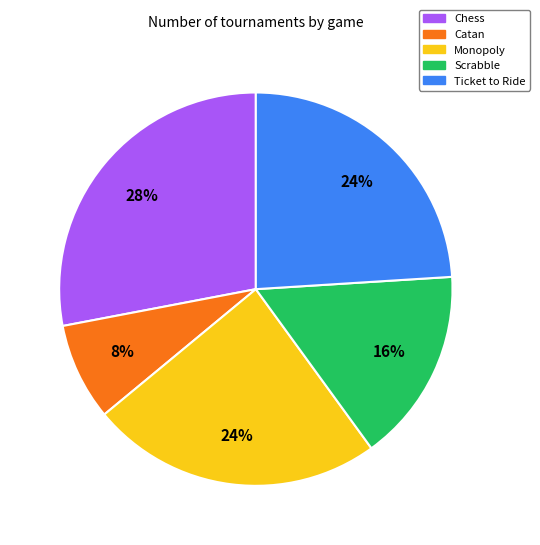

Do Catan and Ticket to Ride together represent more than half of the pie?

No